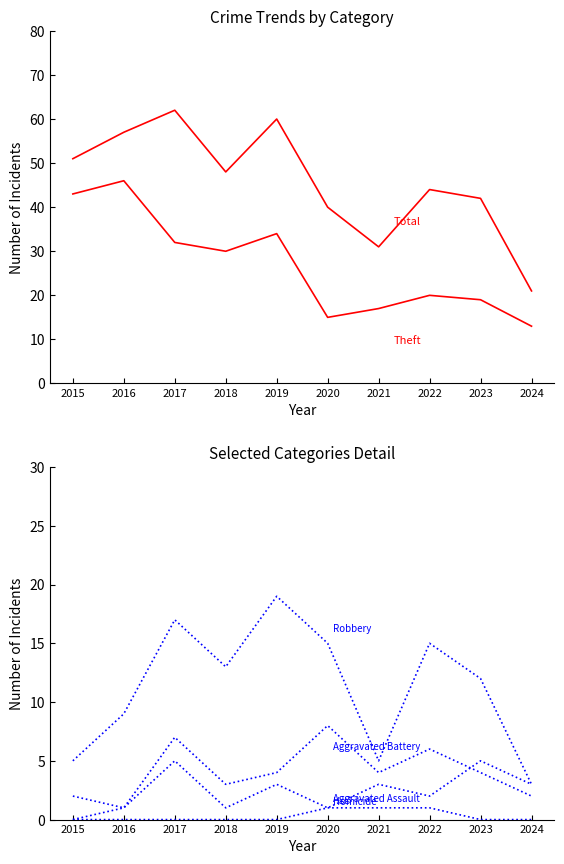

True or false: Total and Theft intersect in this chart.

False